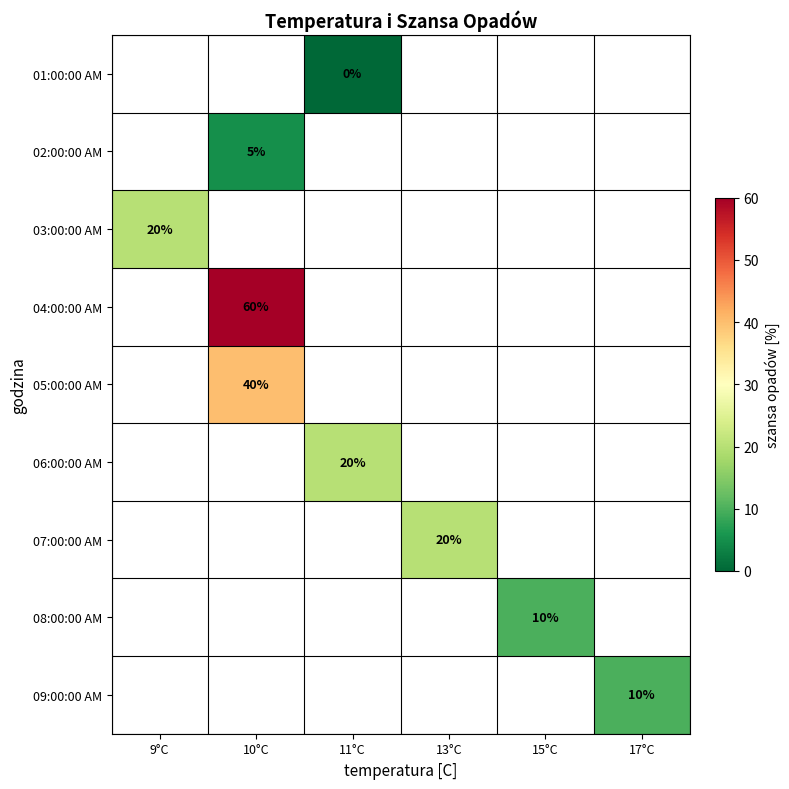

Count the number of data series in this chart.

9